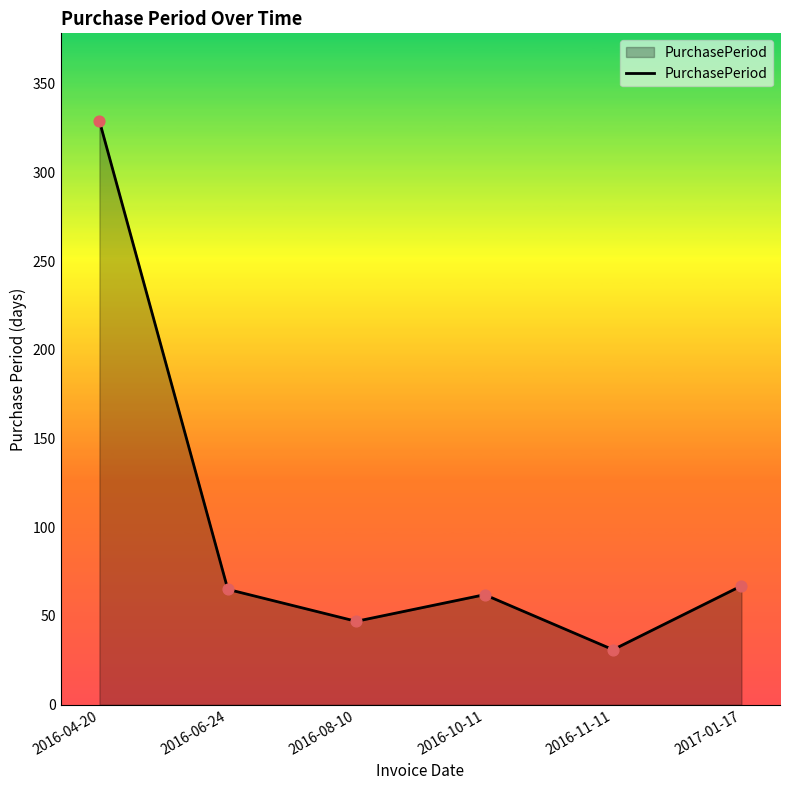

What is the change in value from 2016-06-24 to 2017-01-17?

+2